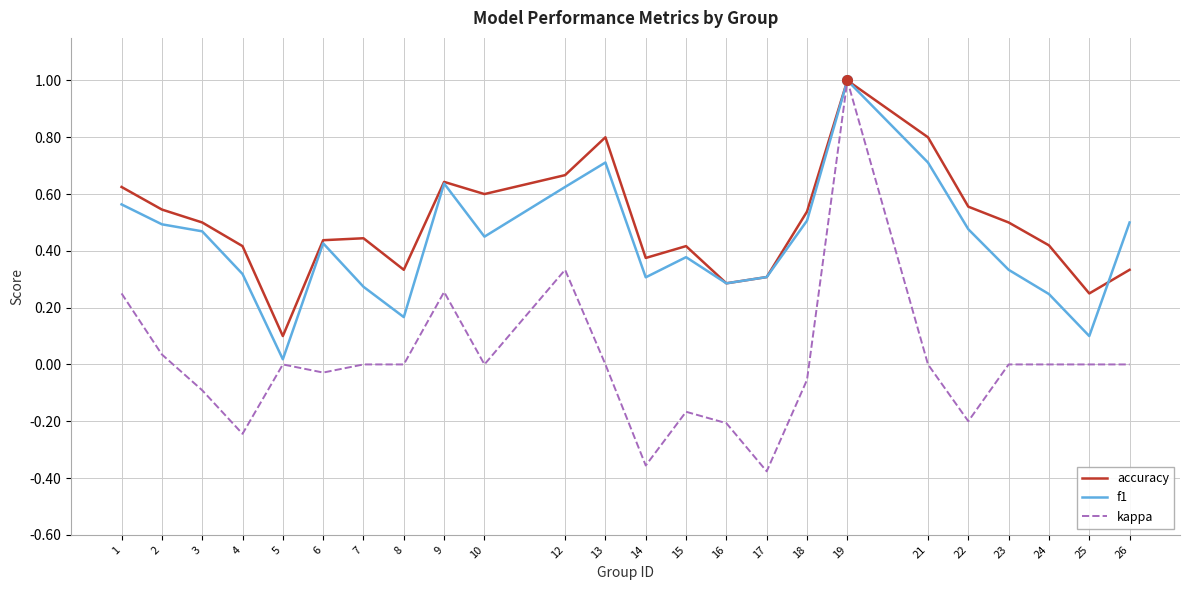

What is the difference between the maximum and second lowest values in the kappa series?

1.4